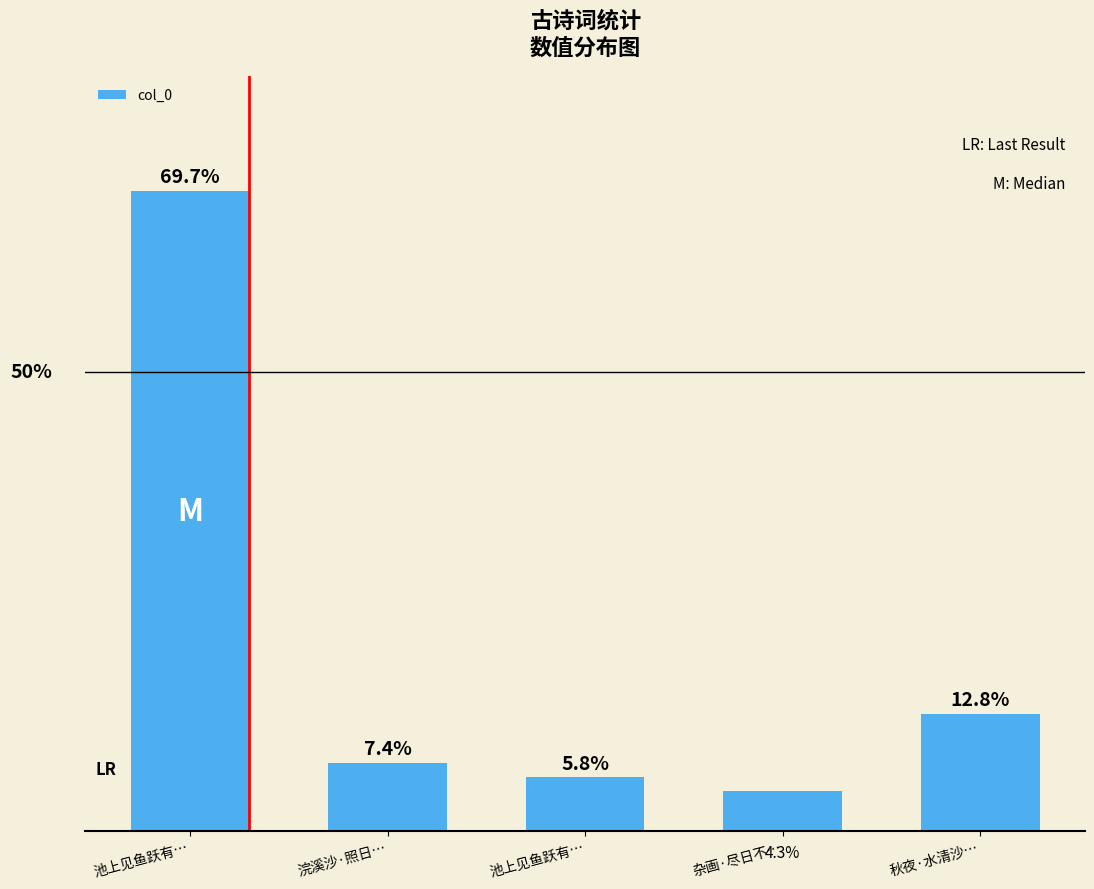

What is the approximate value at 池上见鱼跃有…?

5.8